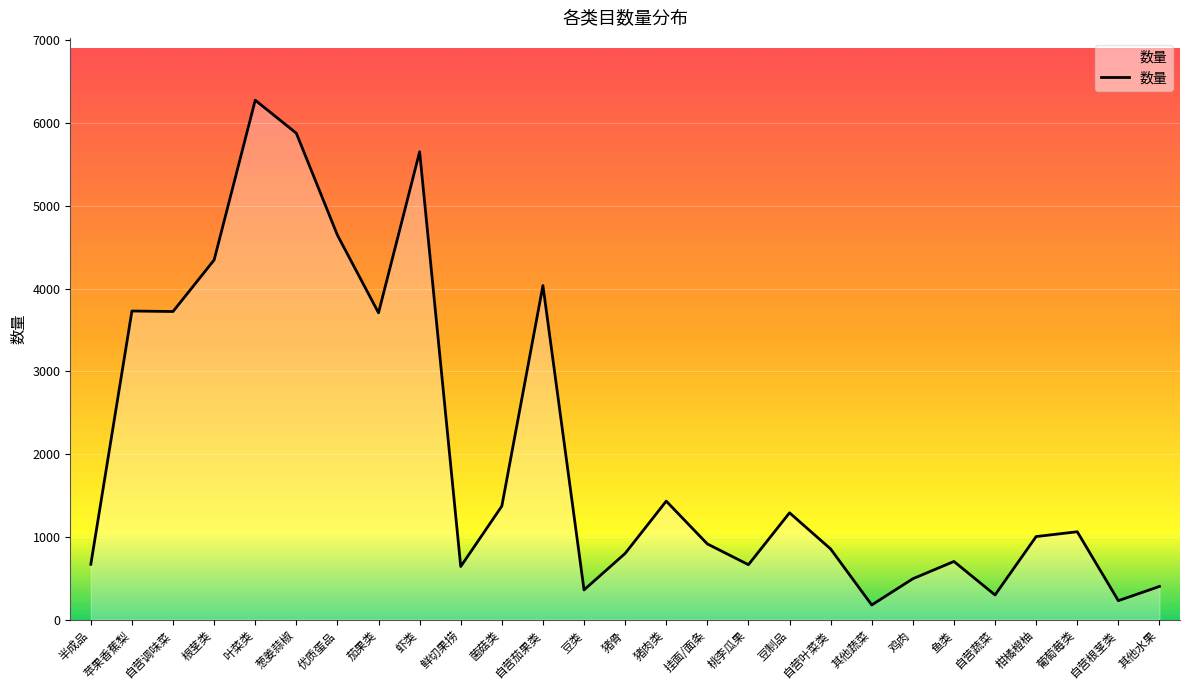

Which category has the highest value across all series?

叶菜类